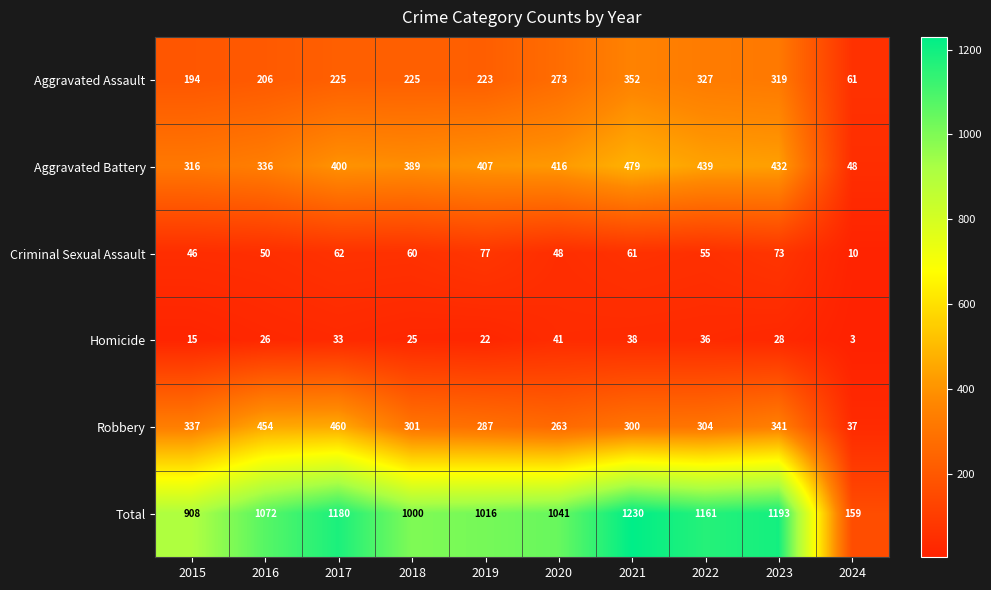

Count the number of categories in the chart.

10